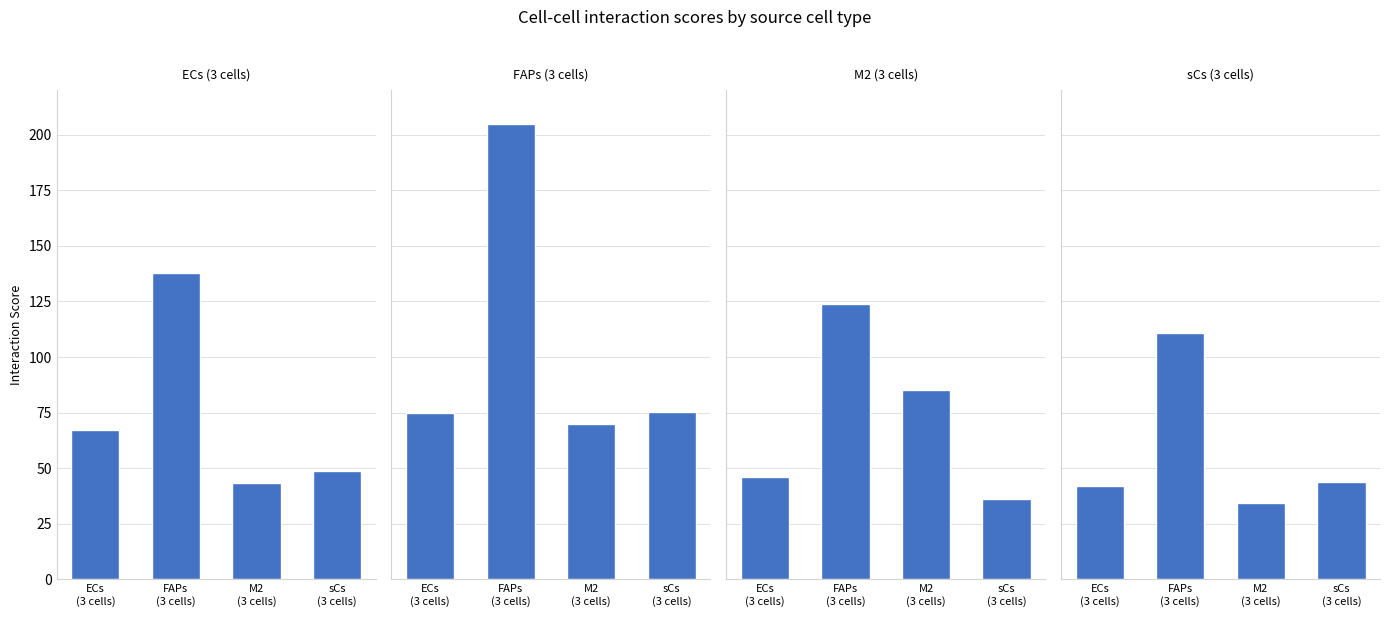

Which label corresponds to the largest value in the chart?

FAPs
(3 cells)